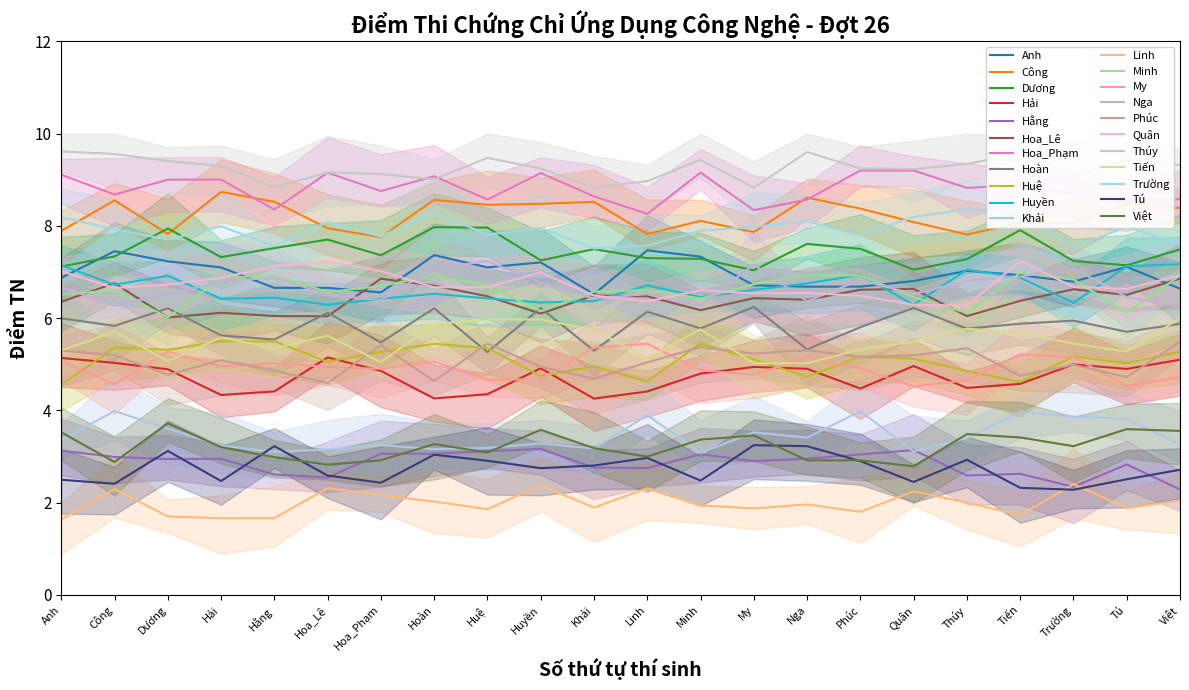

Is this an area chart (filled region under the line)?

No